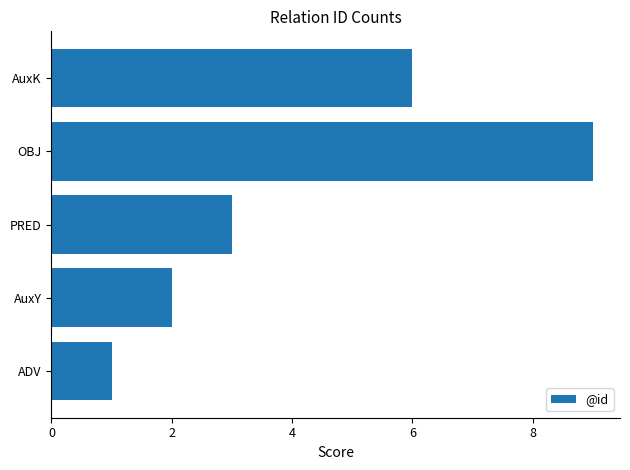

Which label corresponds to the largest value in the chart?

OBJ